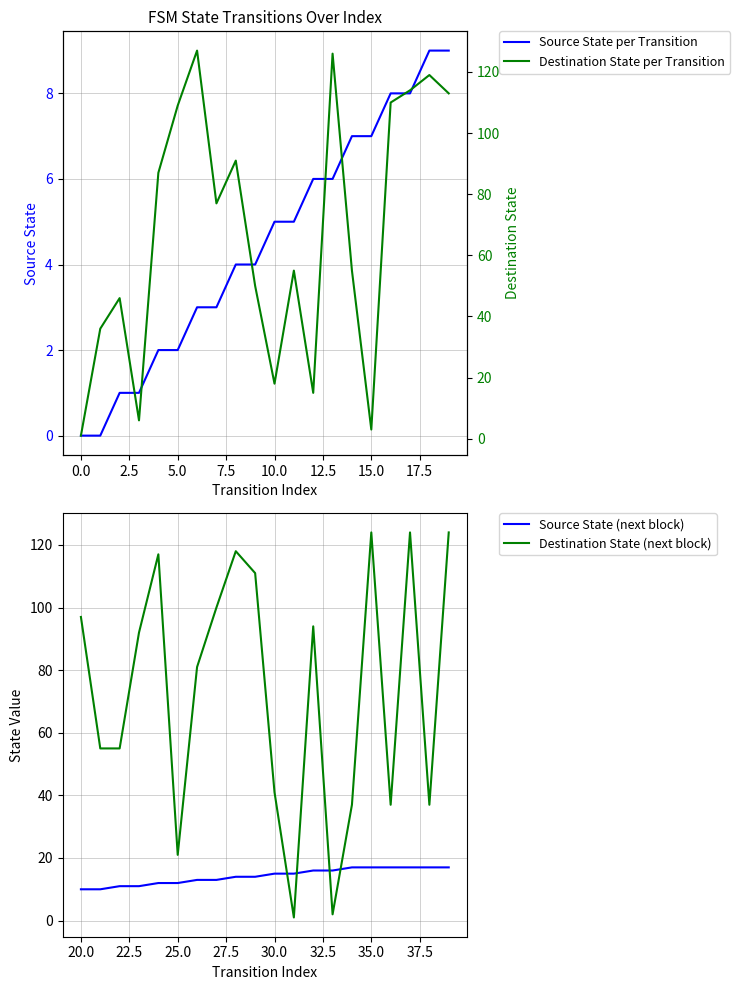

Where does the Source State per Transition series first go above 5?

12